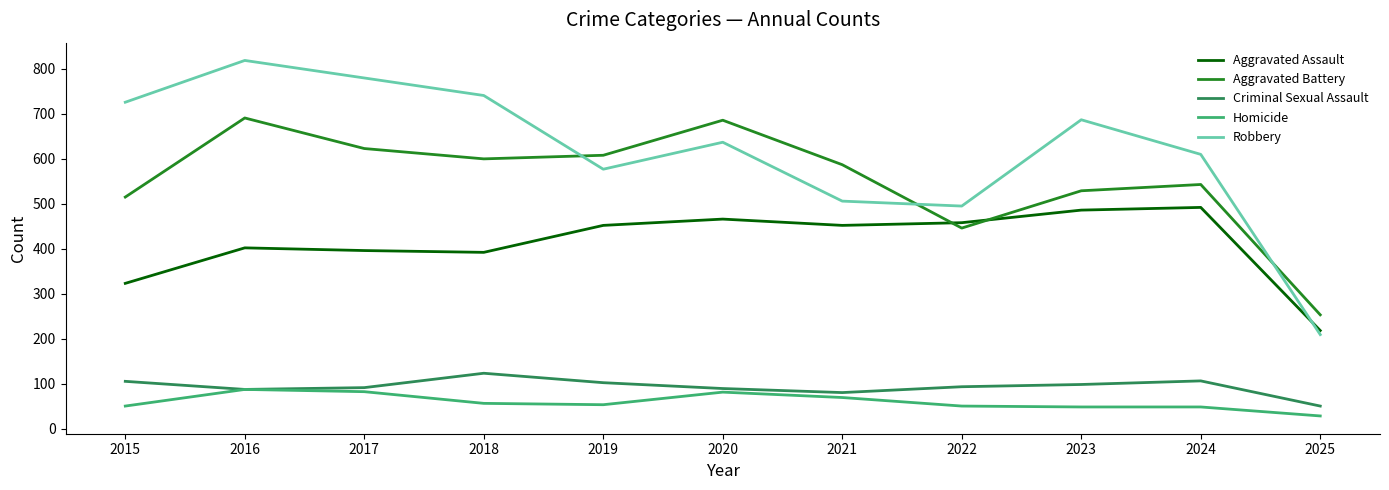

At which label does Homicide reach its minimum?

2025